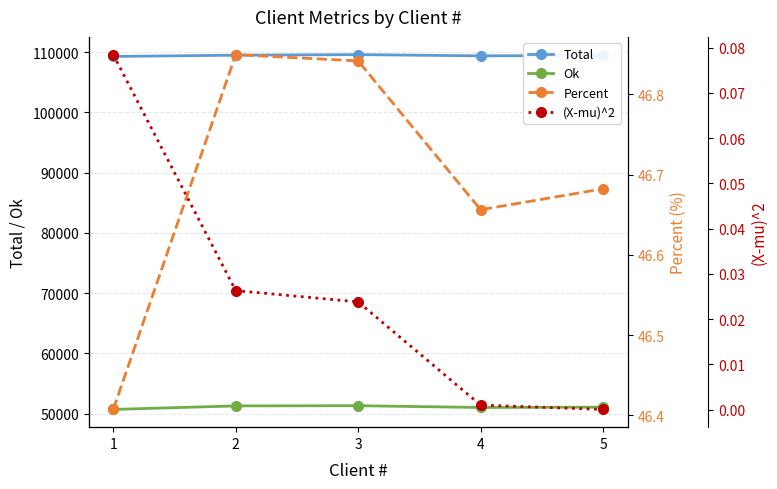

What are all the series names shown in the legend?

Total, Ok, Percent, (X-mu)^2